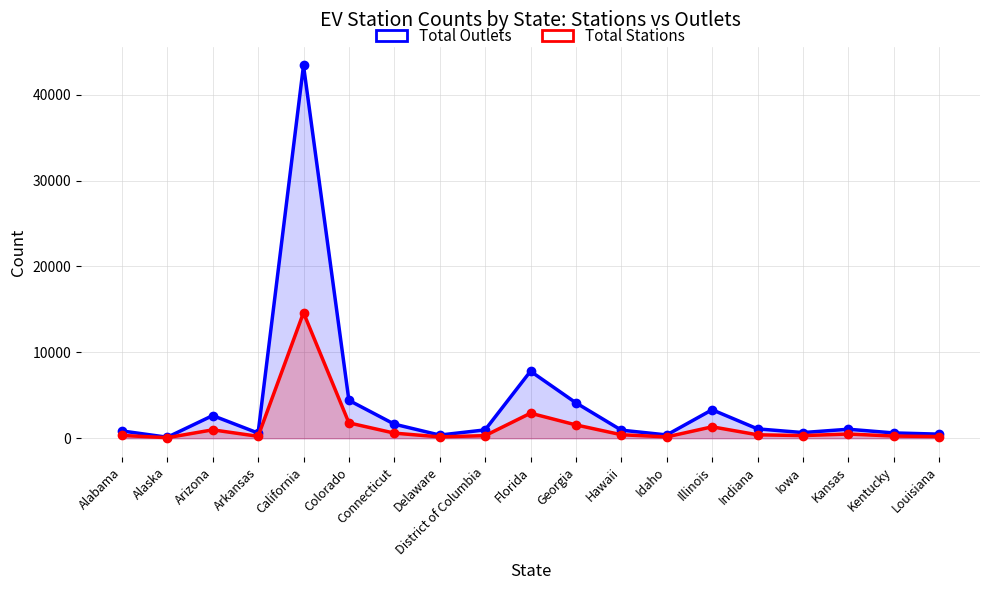

At how many categories does at least one series exceed 21573?

1